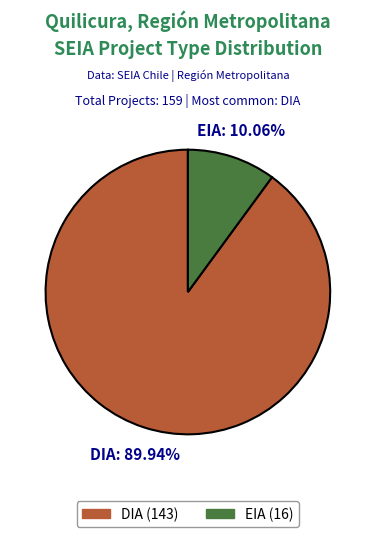

Is there a majority slice in this chart?

Yes